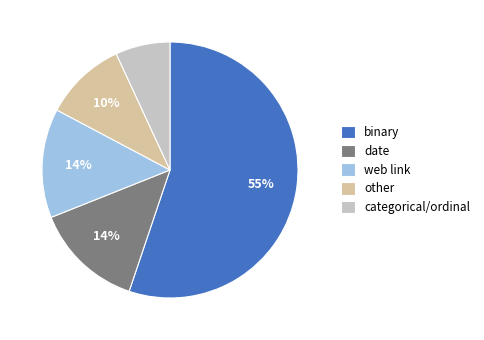

To the nearest percent, what portion does binary represent?

55%